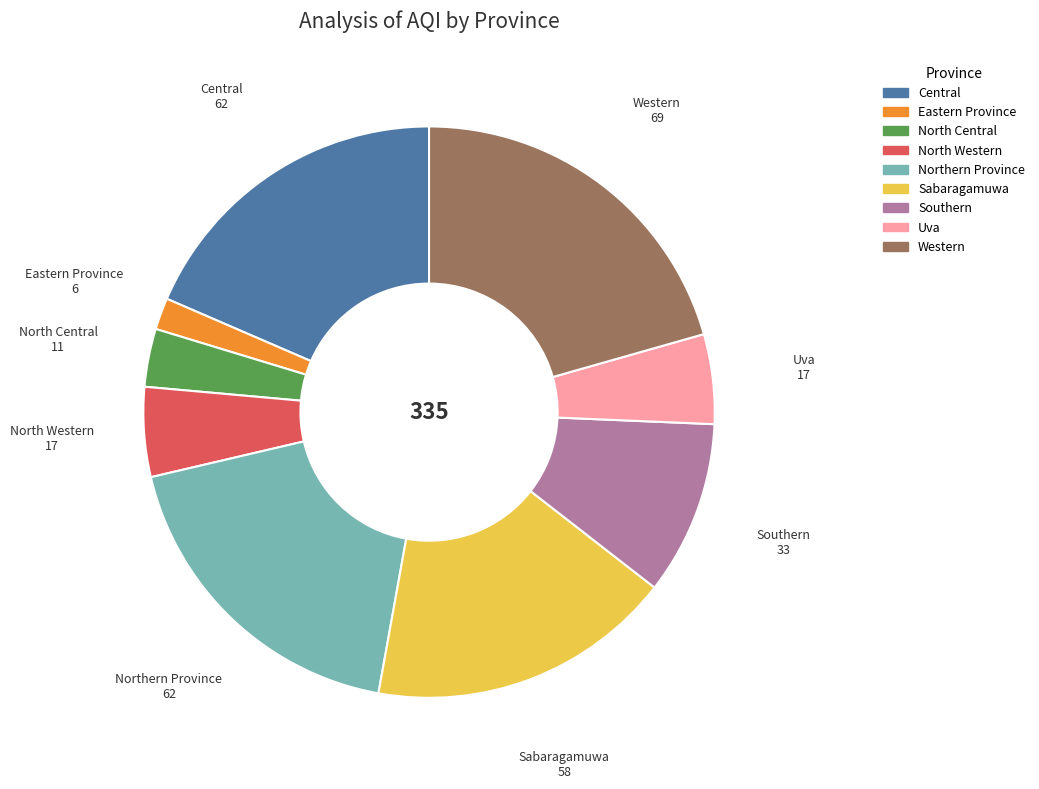

Is there any slice that represents more than half of the pie?

No